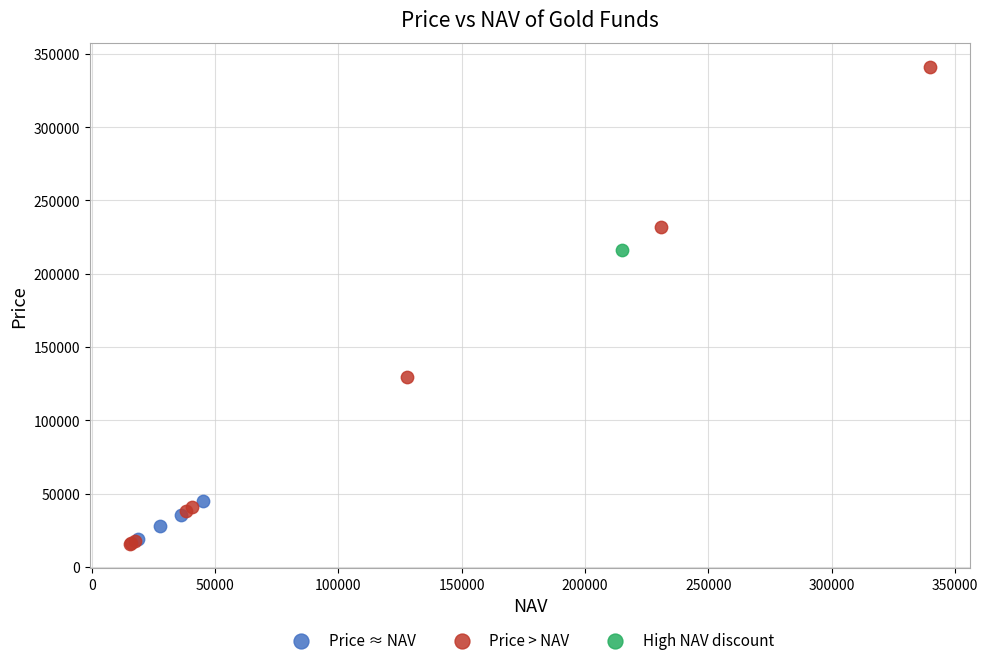

What are all the series names shown in the legend?

Price ≈ NAV, Price > NAV, High NAV discount